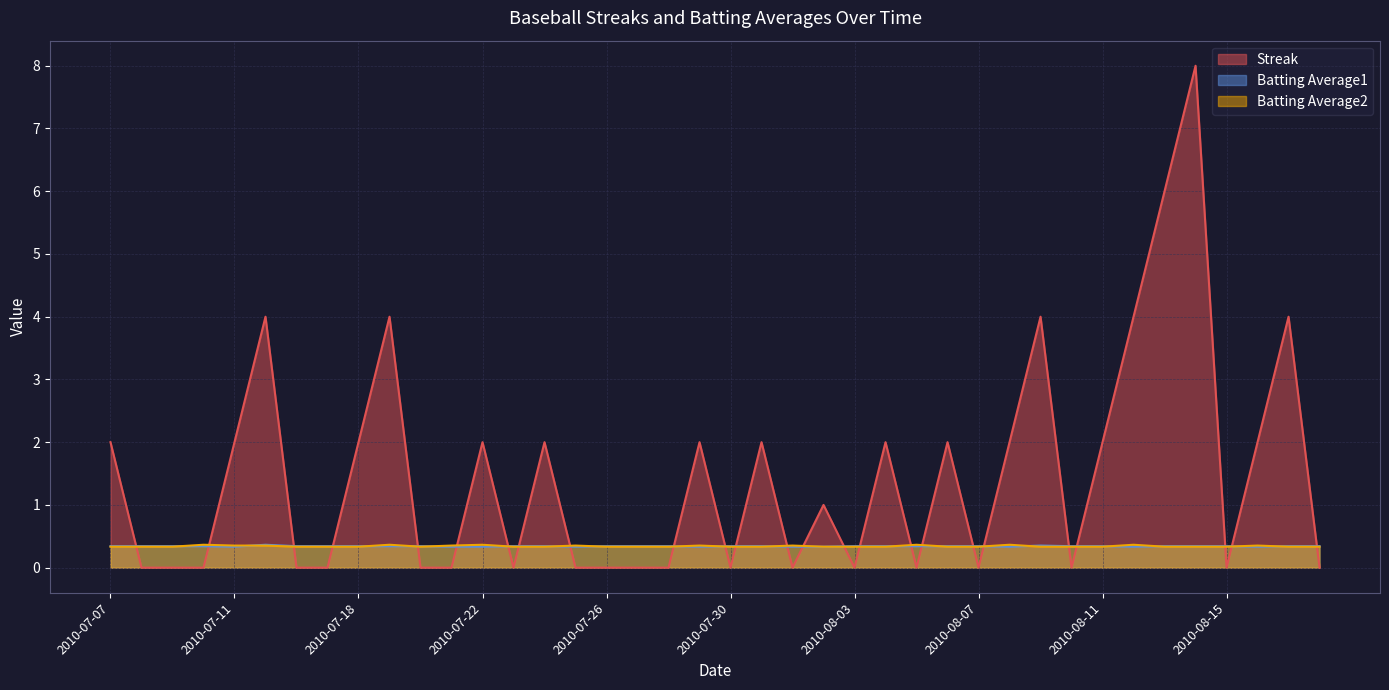

Which series ends up on top after the final intersection of Batting Average2 and Batting Average1?

Batting Average1